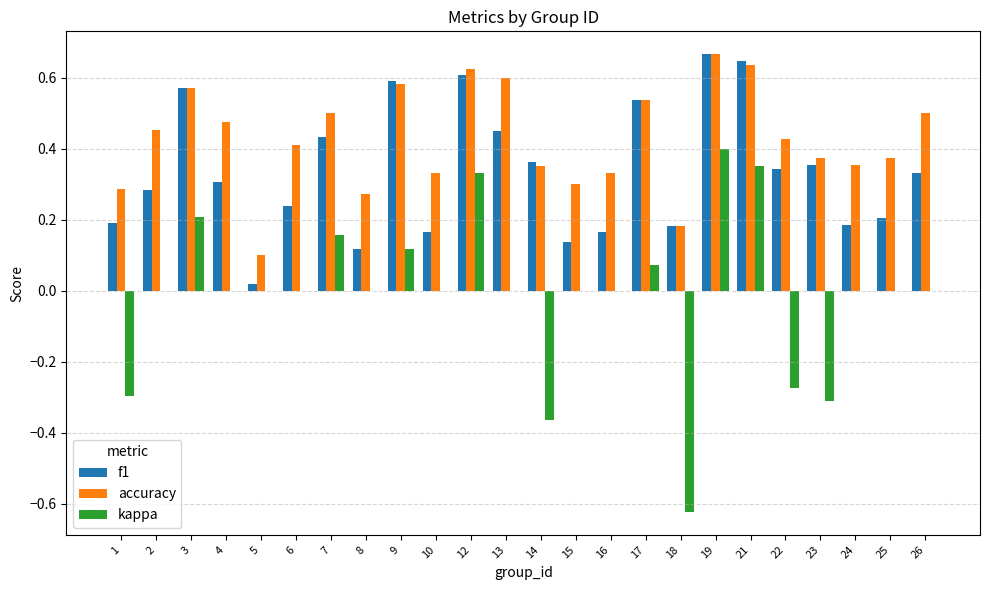

The accuracy series shows 0.7 at 26. True or false?

False